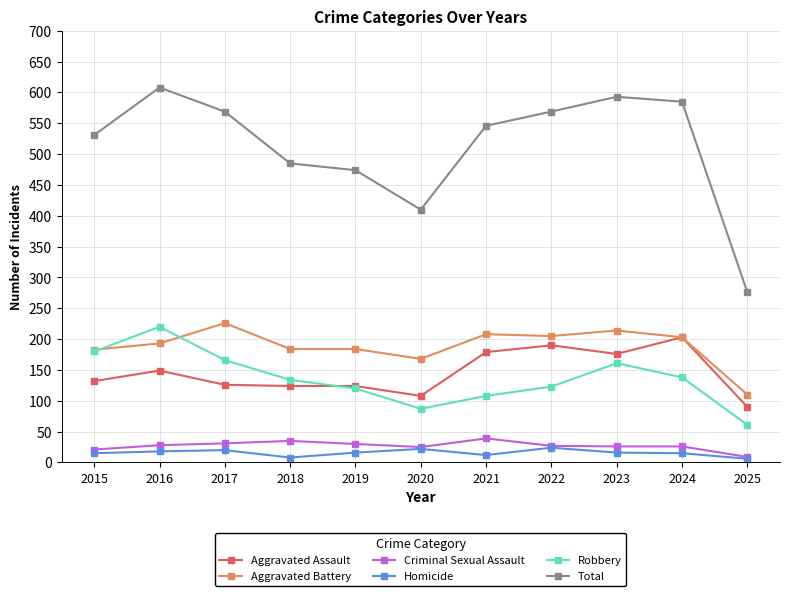

True or false: Aggravated Assault and Homicide cross at least once.

False